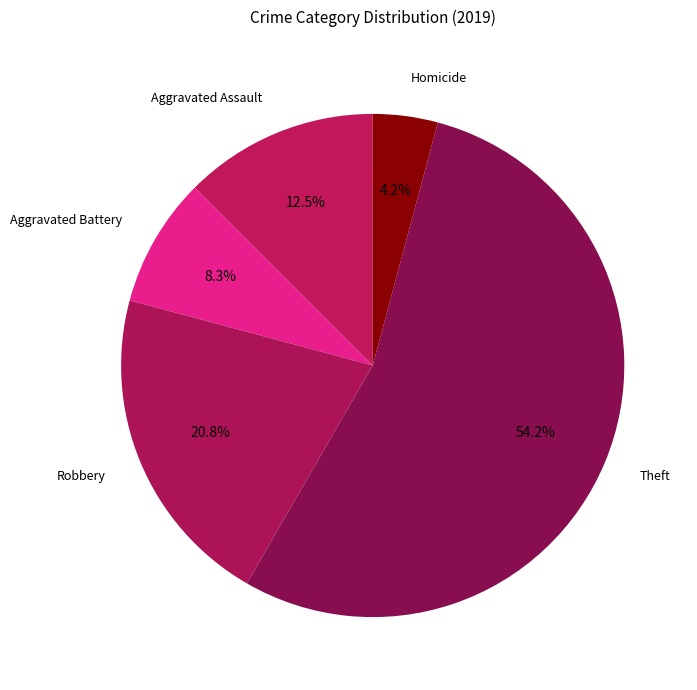

True or false: Aggravated Battery accounts for 22% of the total.

False